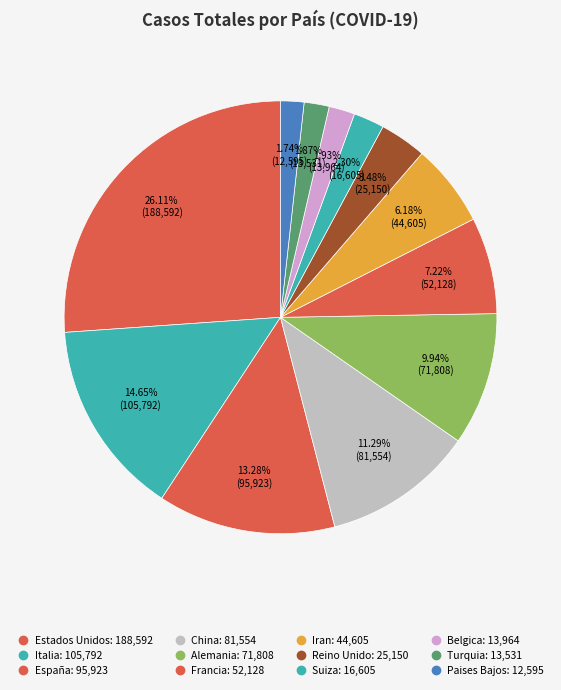

Is there any slice that represents more than half of the pie?

No